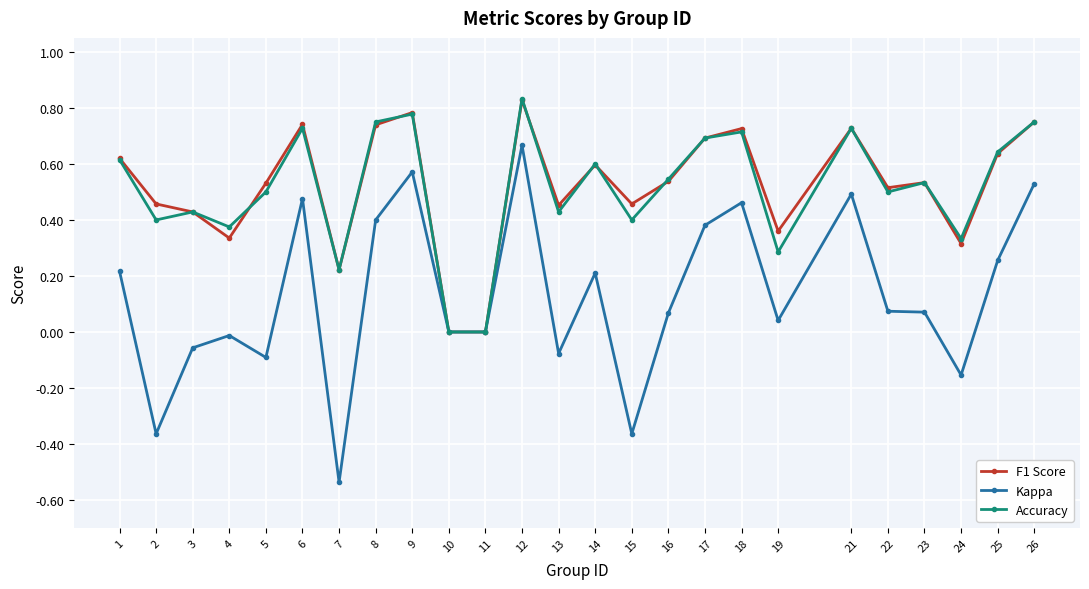

Is the value of Accuracy at 19 greater than the value of Kappa at 22?

Yes